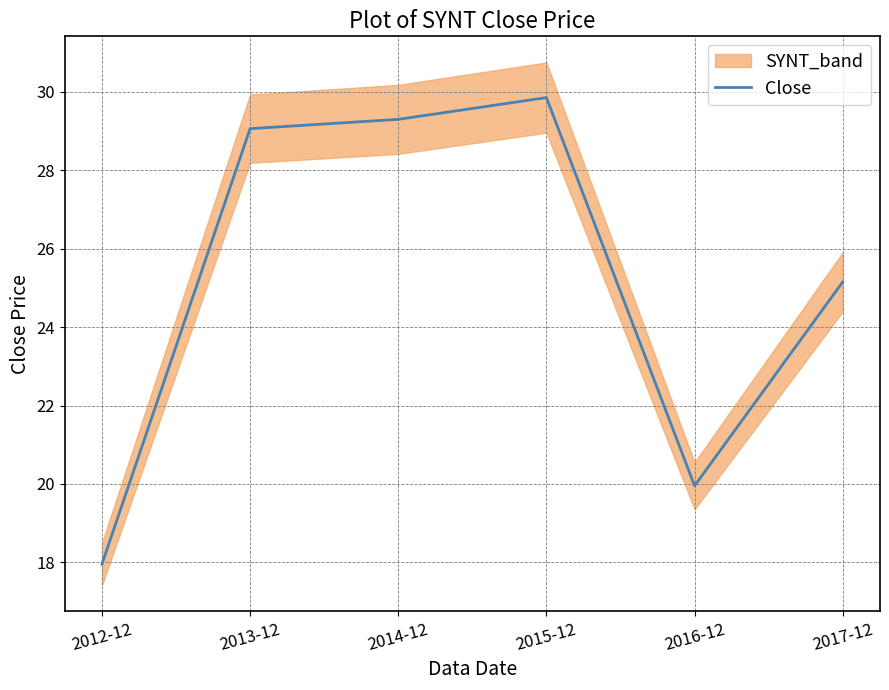

What is the difference between the values at 2012-12 and 2016-12?

2.0